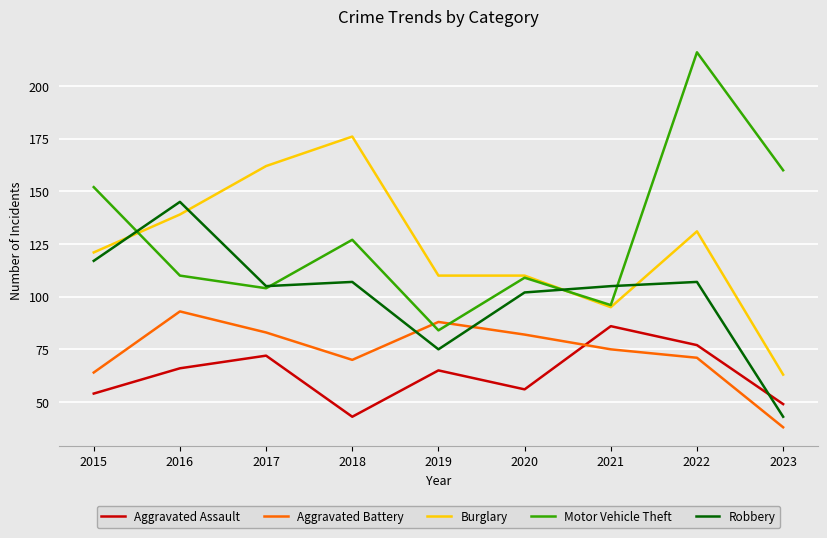

How many distinct data groups are displayed?

5